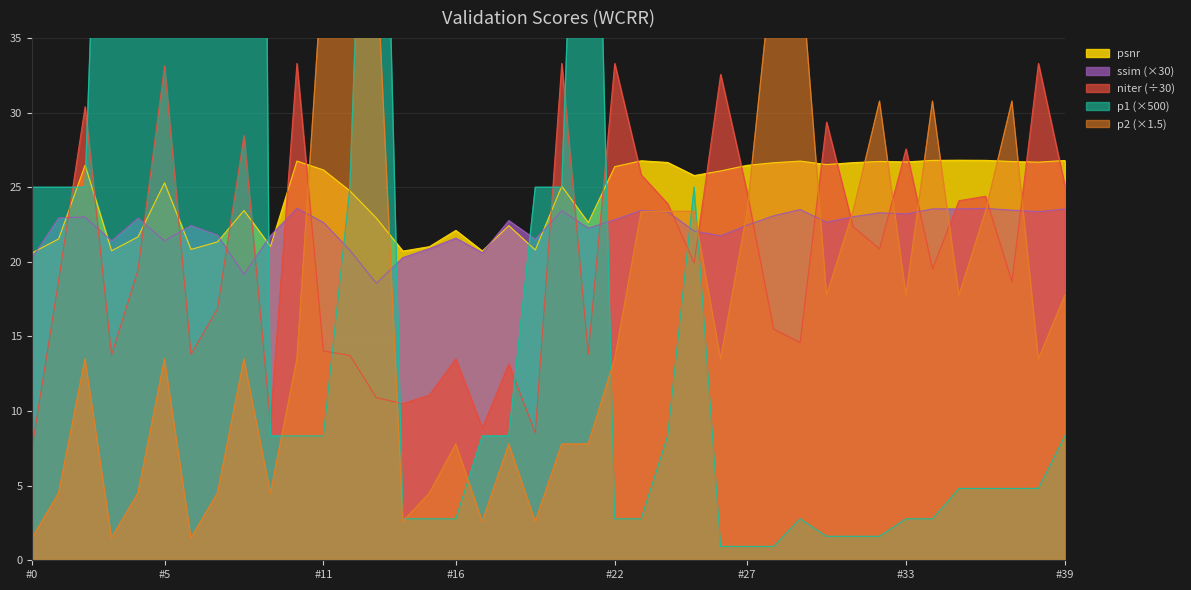

True or false: niter (÷30) and psnr cross at least once.

True